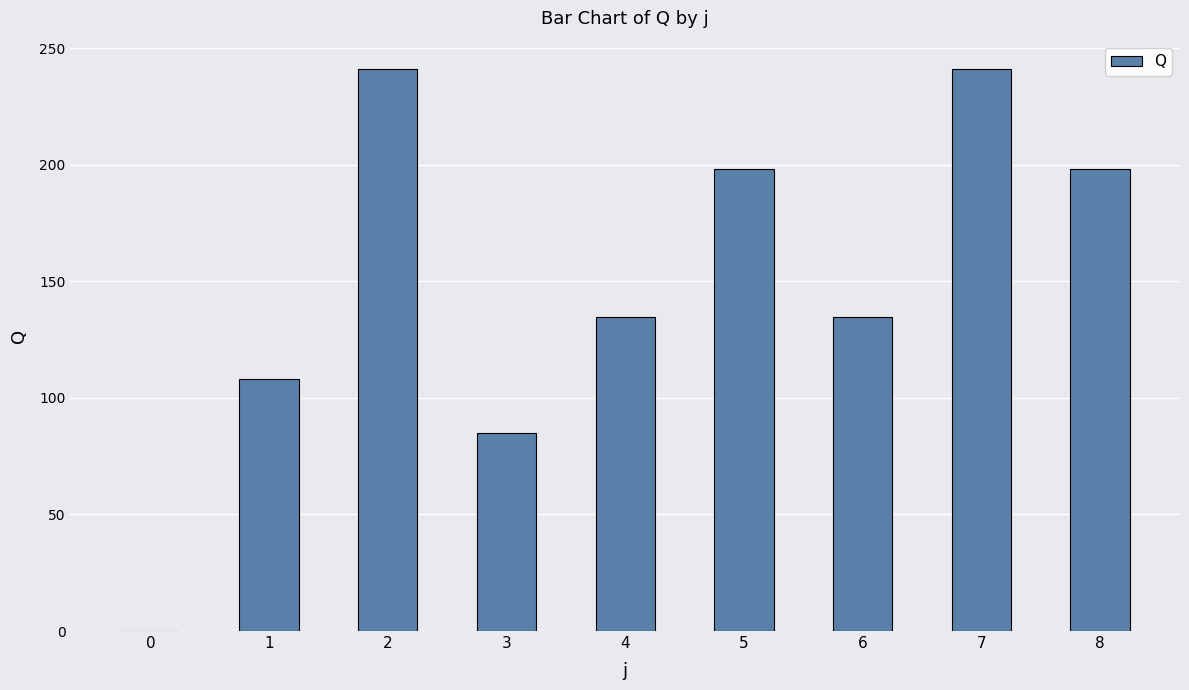

What is the greatest value displayed?

241.2